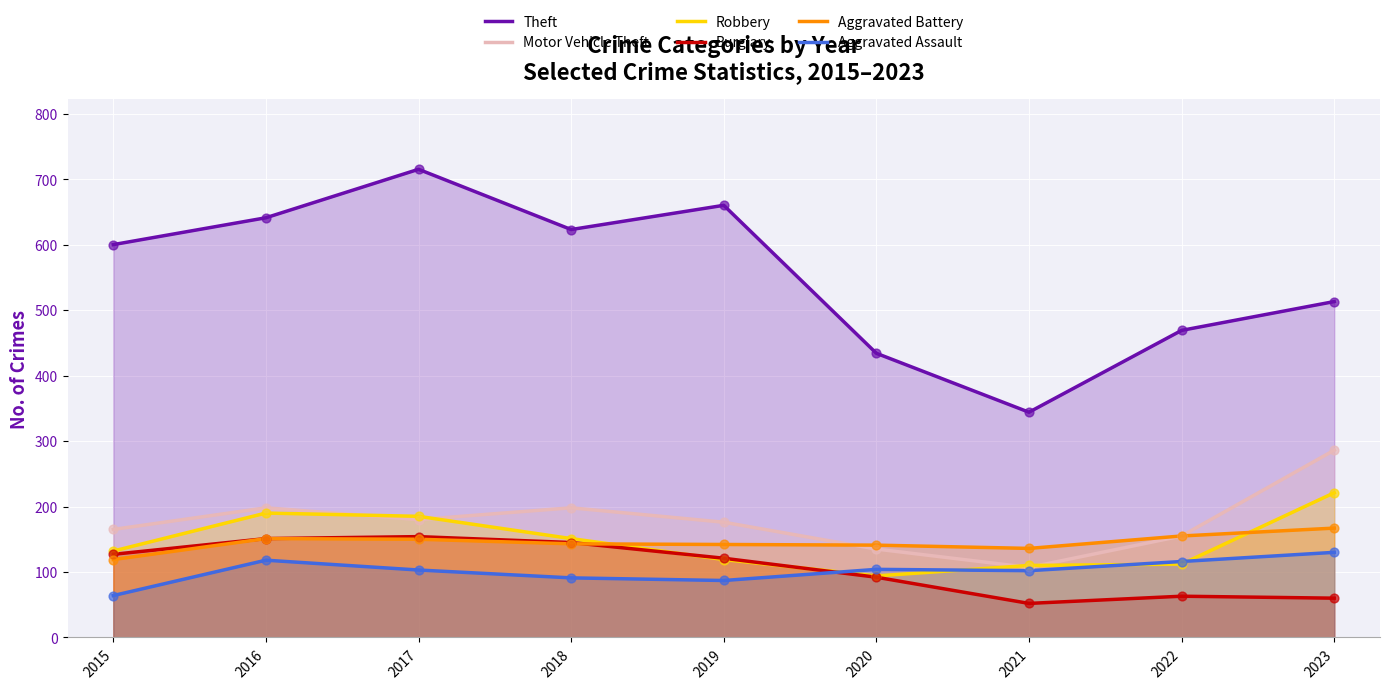

Is the value of Burglary at 2021 greater than the value of Aggravated Assault at 2015?

No